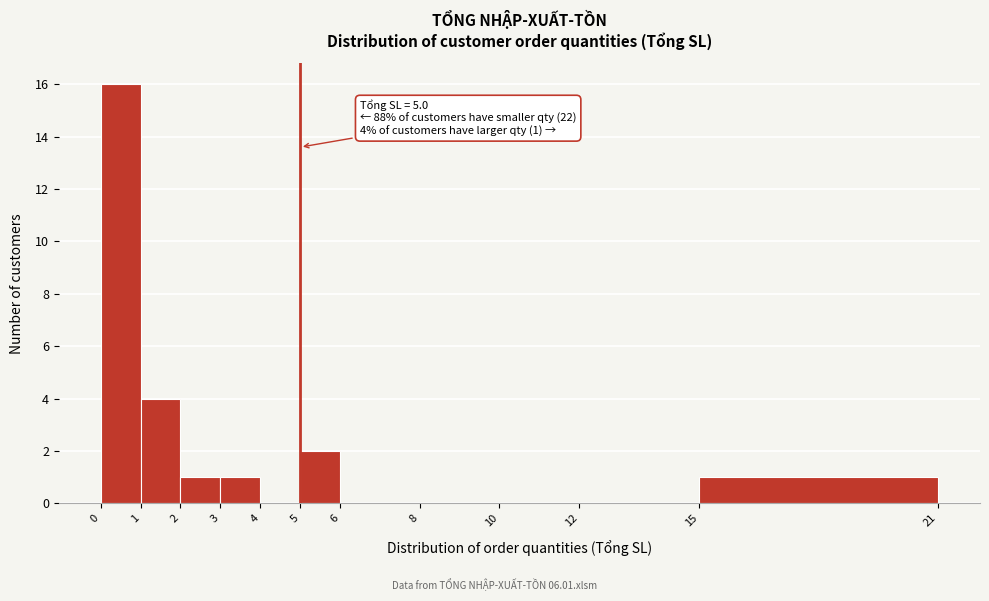

Which range on the x-axis has the tallest bar?

0 to 1